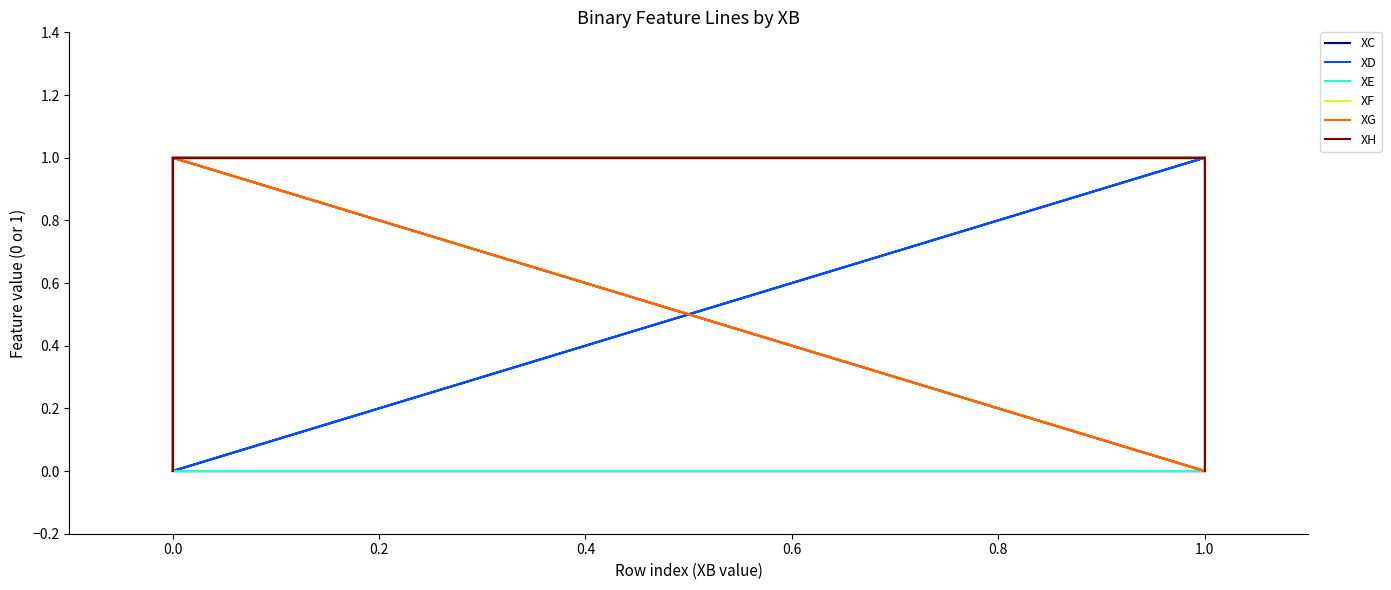

Read the XF value at 1.0.

1